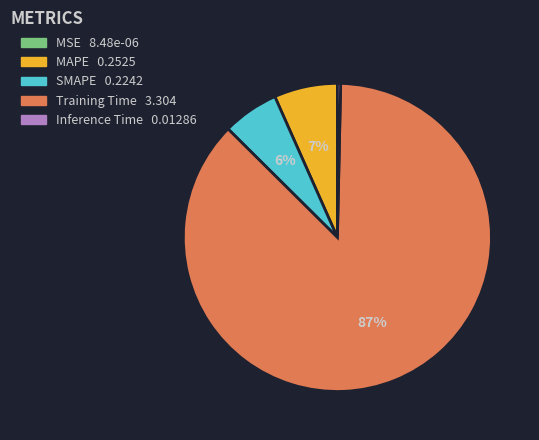

To the nearest percent, what portion does SMAPE represent?

6%